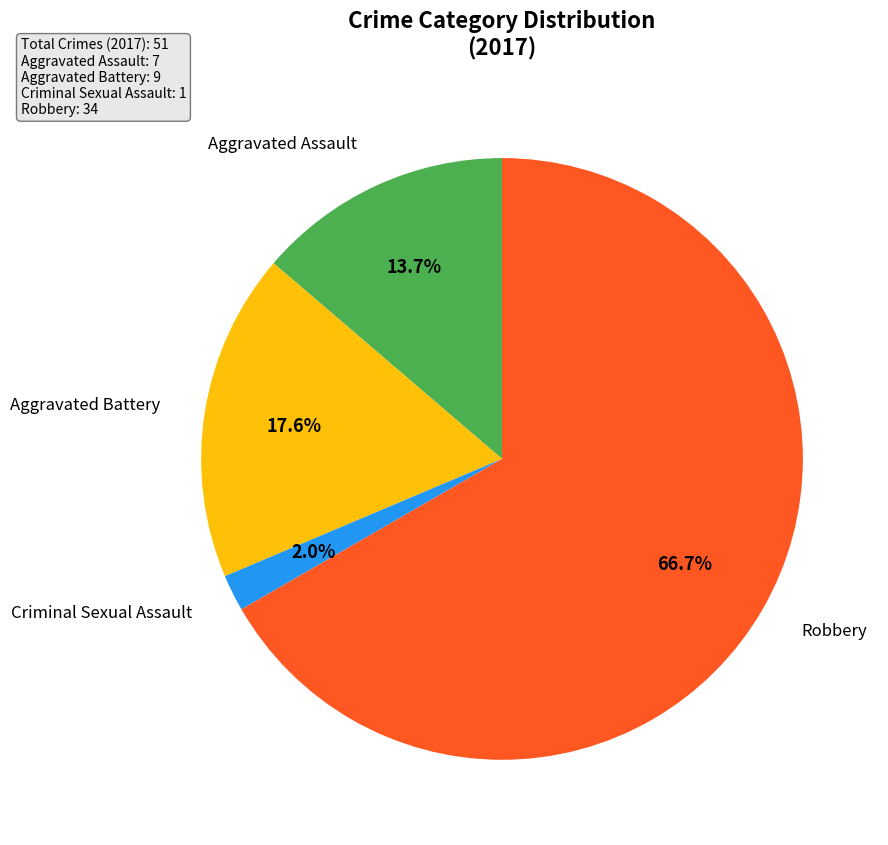

Does any single category account for the majority?

Yes